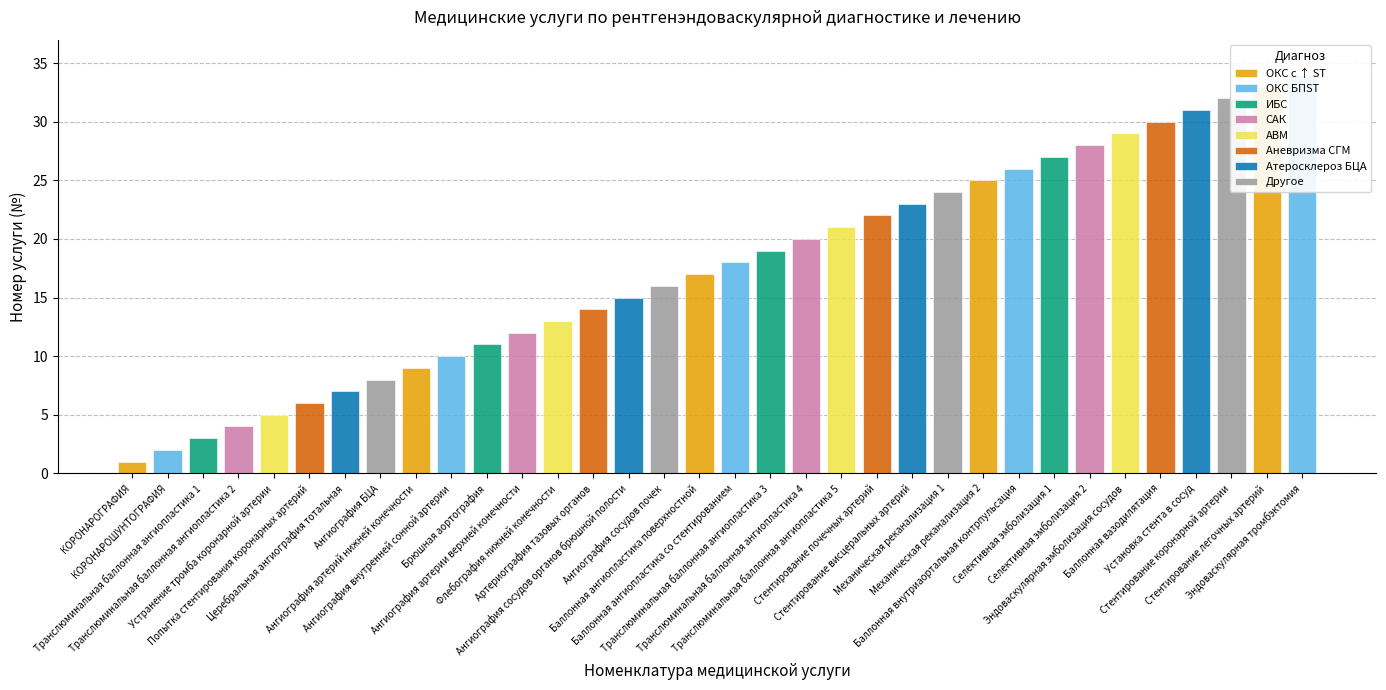

Reading left to right, extract all data points from this chart.

1	2	3	4	5	6	7	8	9	10	11	12	13	14	15	16	17	18	19	20	21	22	23	24	25	26	27	28	29	30	31	32	33	34